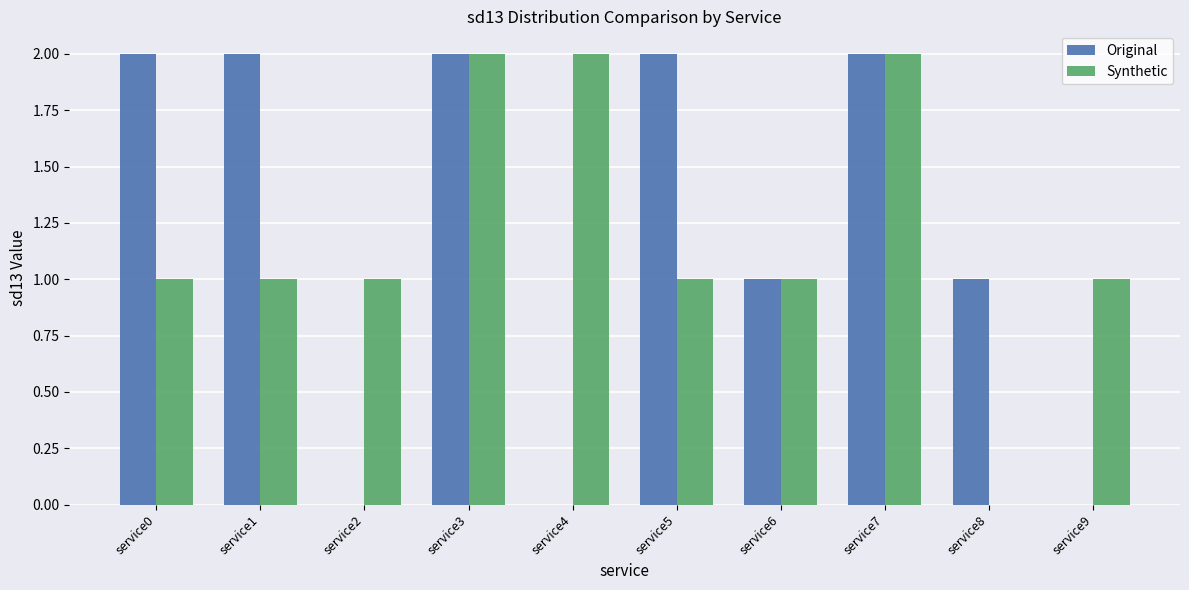

Is it true that Original equals 3 at service1?

False